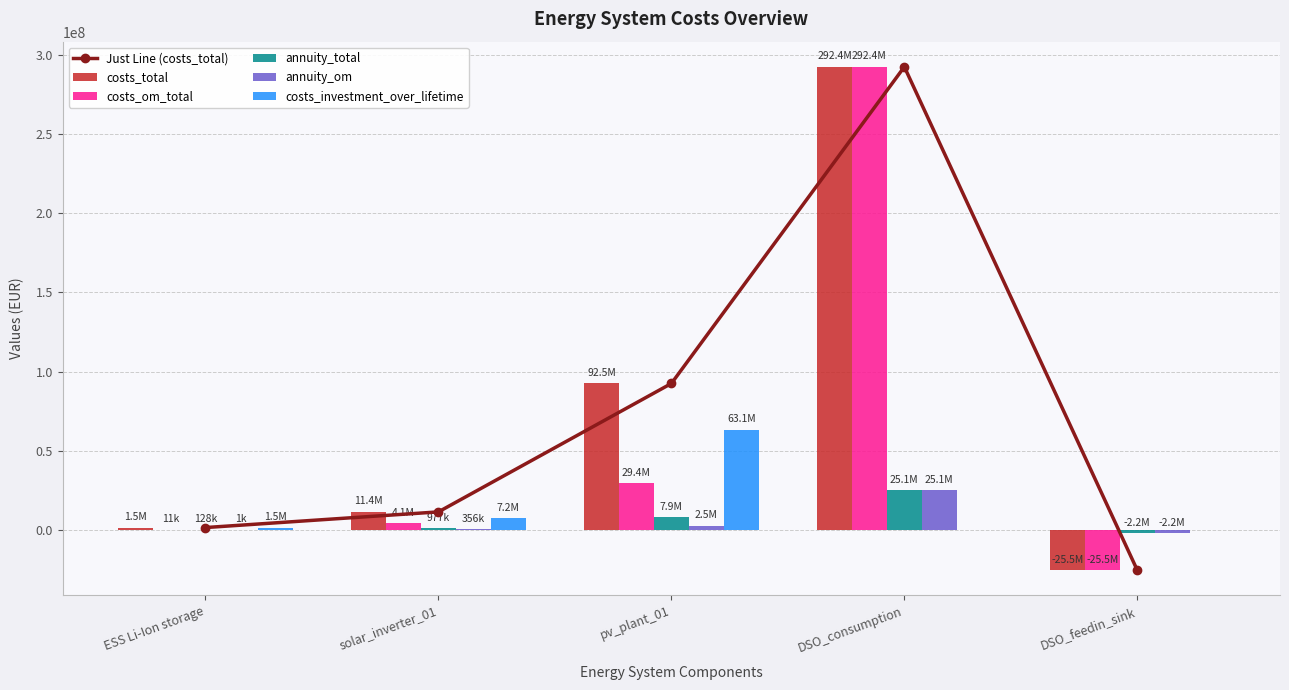

At which category does the chart reach its peak across all series?

DSO_consumption